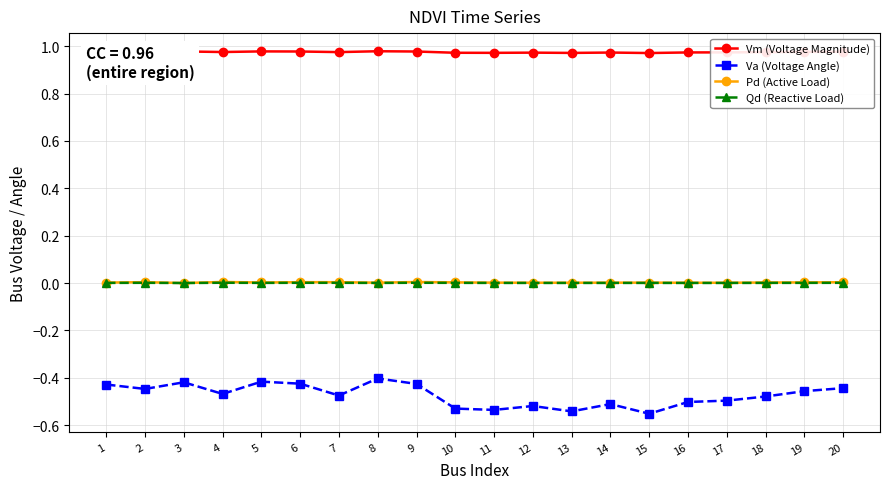

True or false: Vm (Voltage Magnitude) has more than 2 points higher than both neighbors.

True